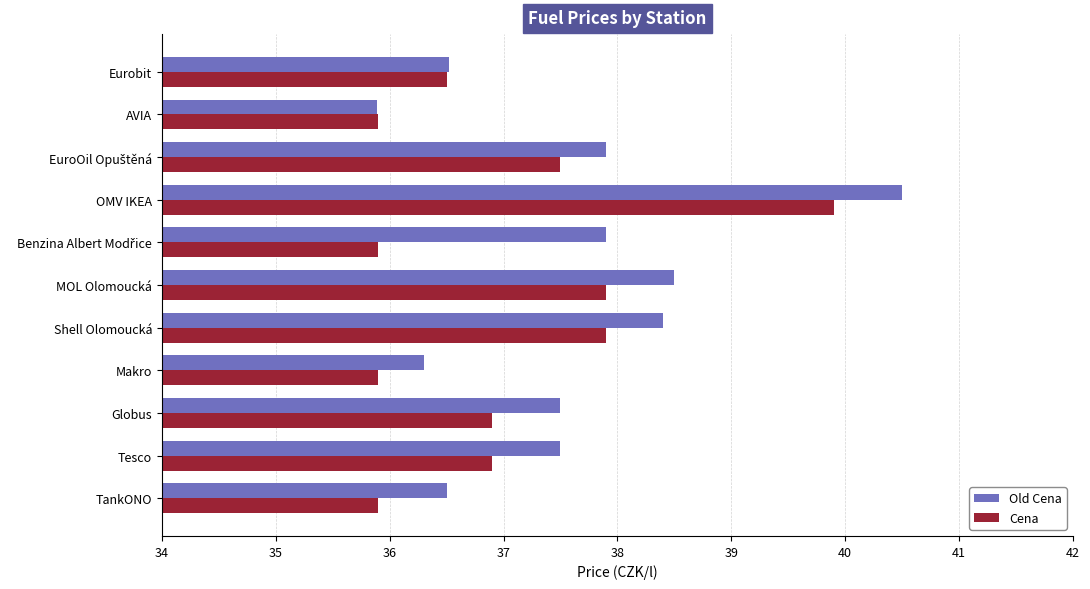

Rank the series by their average value, from lowest to highest.

Cena, Old Cena